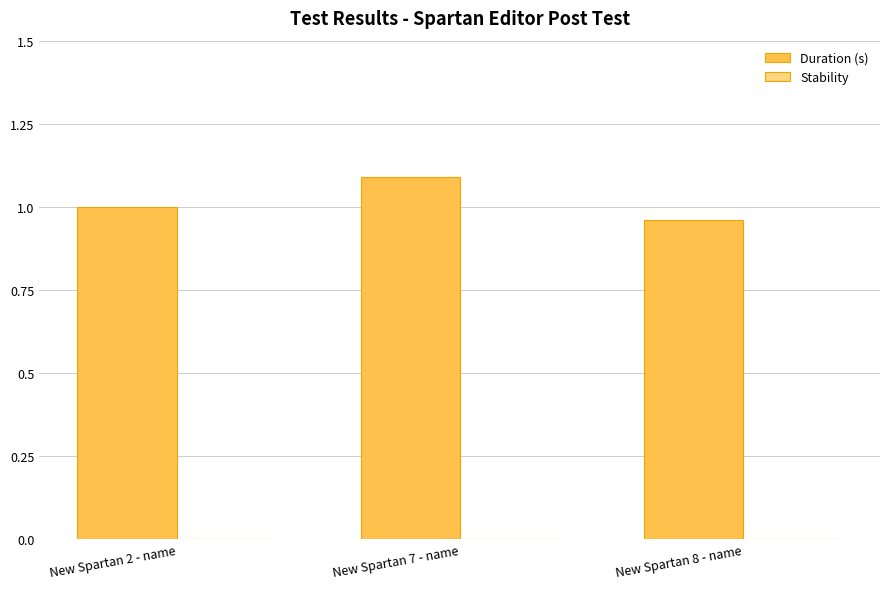

Which category has the lowest value across all series?

New Spartan 8 - name